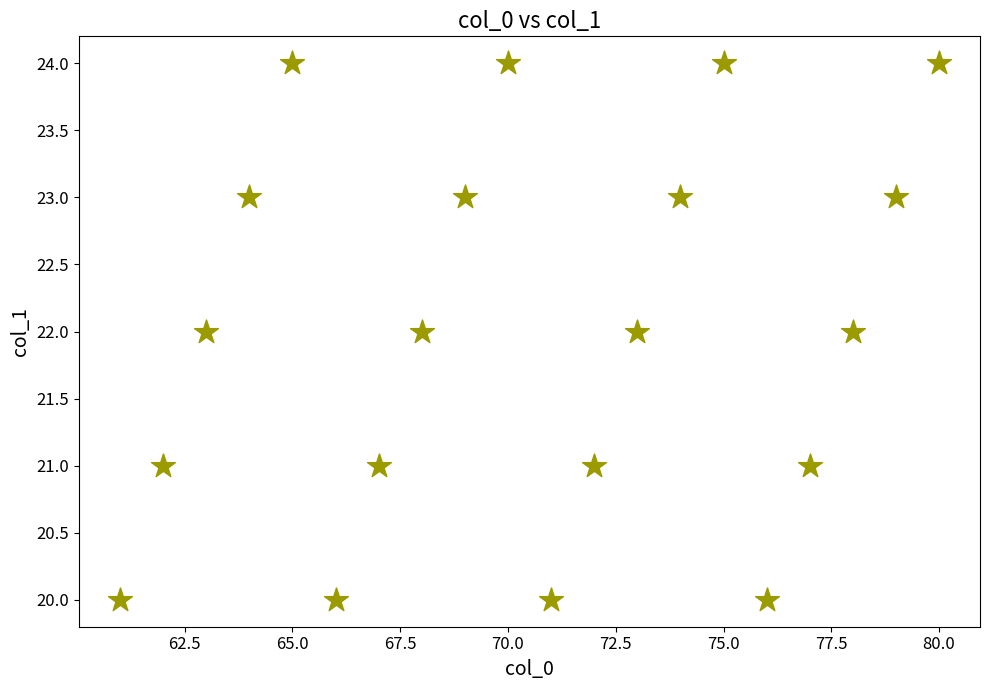

What is the range of X values (max minus min)?

19